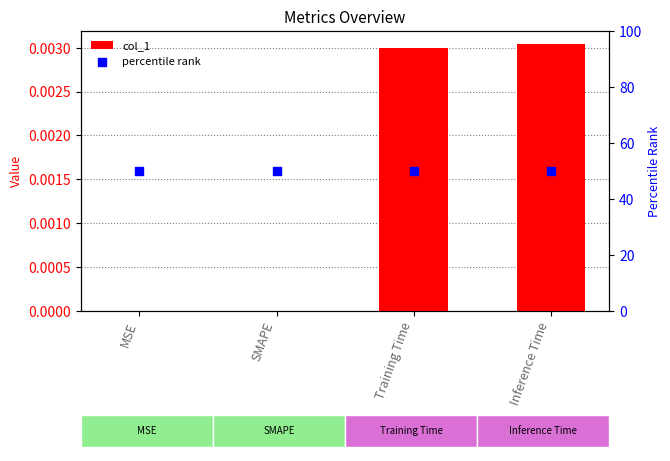

Which series contains the lowest Y value?

col_1